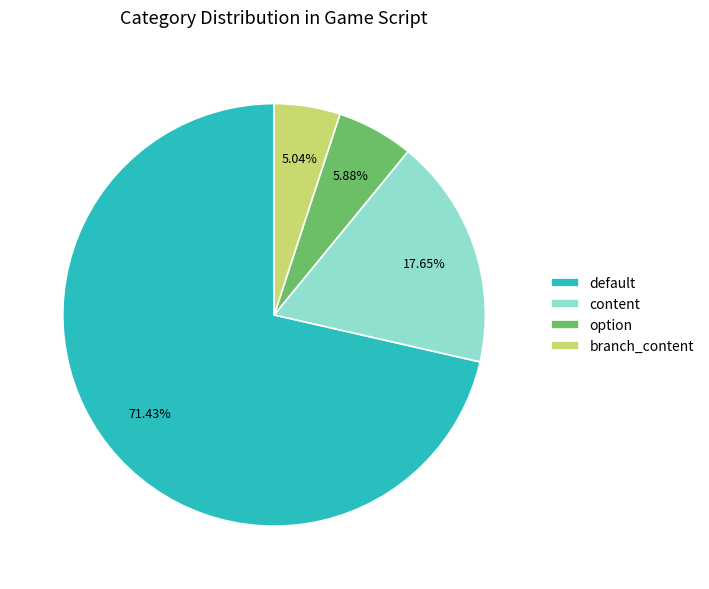

How many segments does this pie chart have?

4